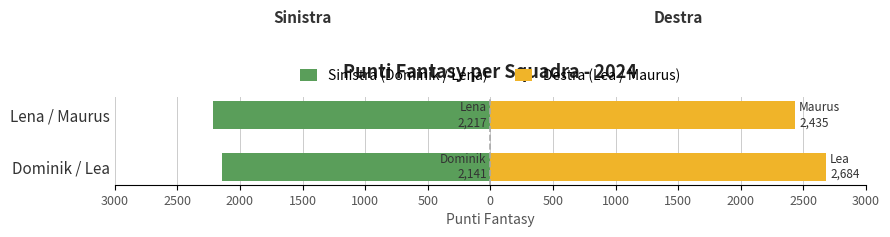

What is the value of the Destra (Lea / Maurus) bar at the 1st from the left?

2684